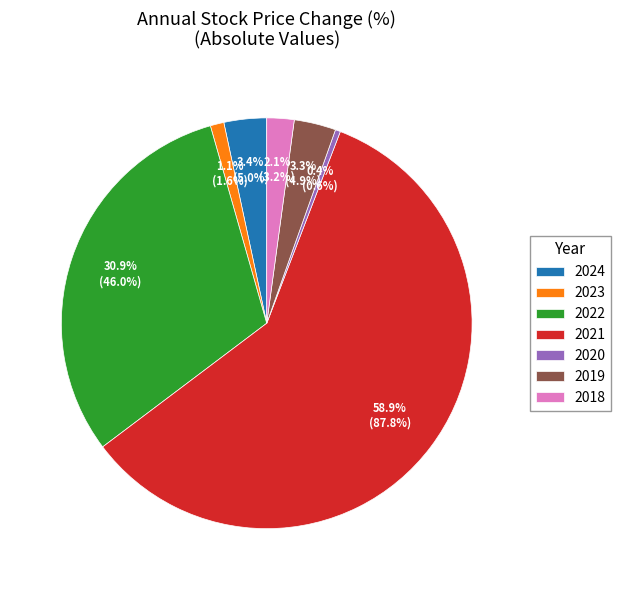

Which has a higher value, 2019 or 2018?

2019